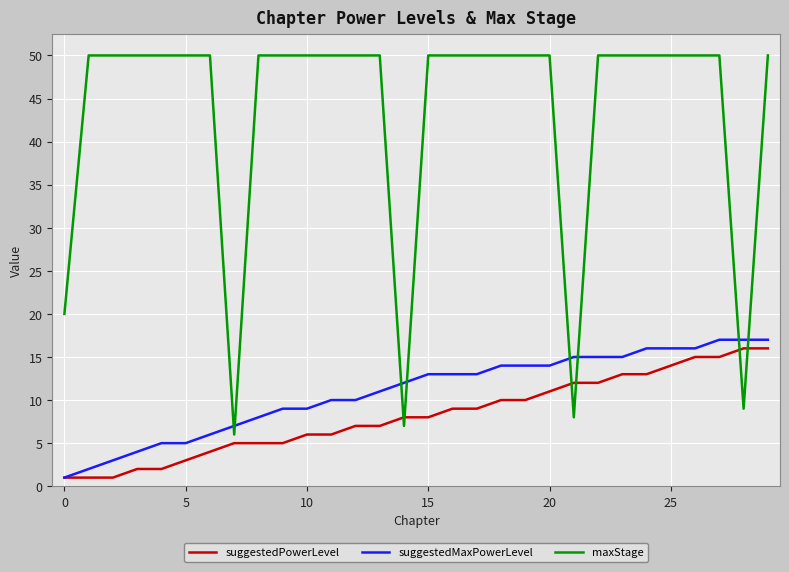

Which series has the widest spread of values?

maxStage